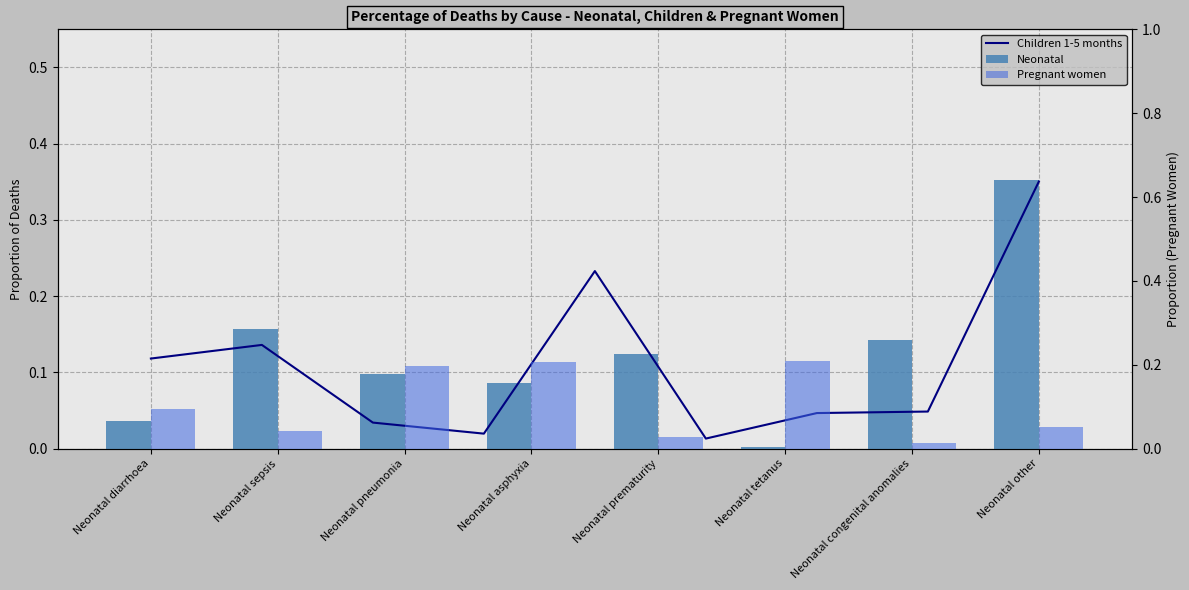

The value at Neonatal congenital anomalies is 0.1. True or false?

False